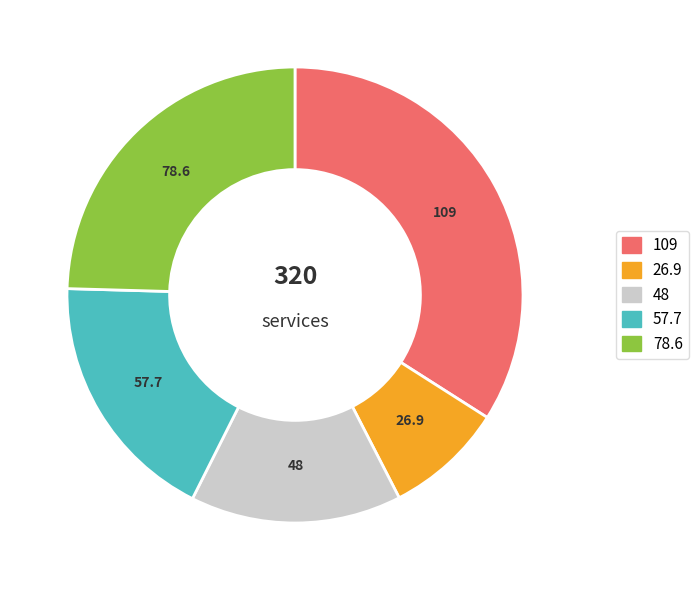

Does any single category account for the majority?

No